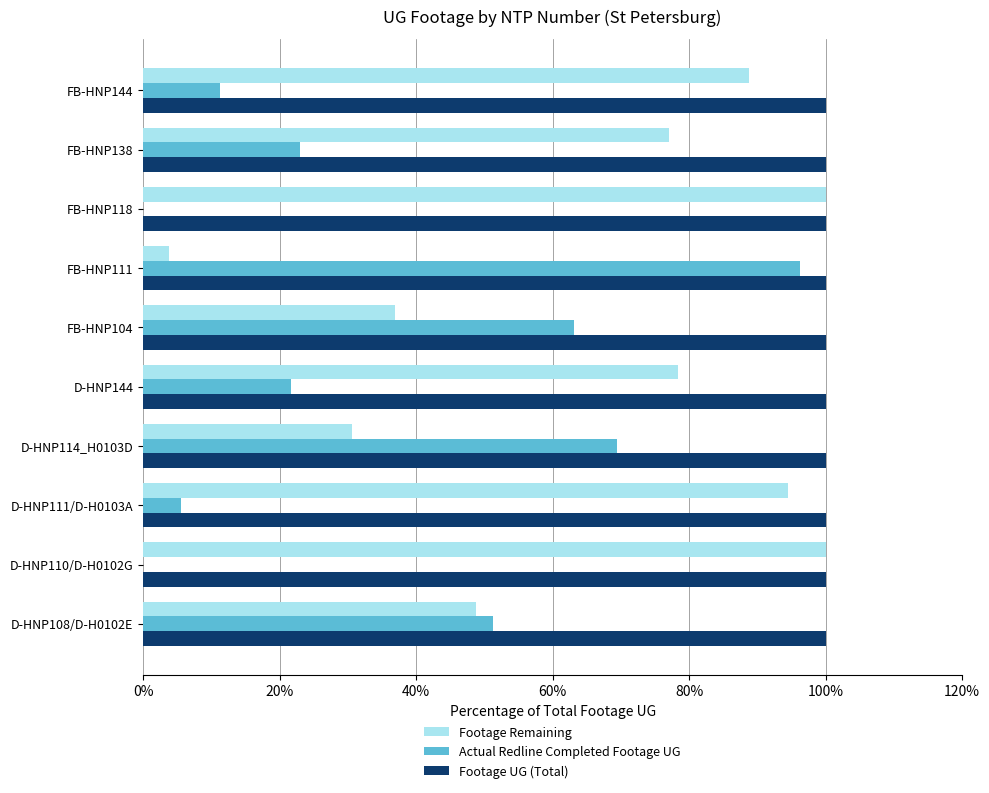

What is the highest value of the Actual Redline Completed Footage UG series?

96.2